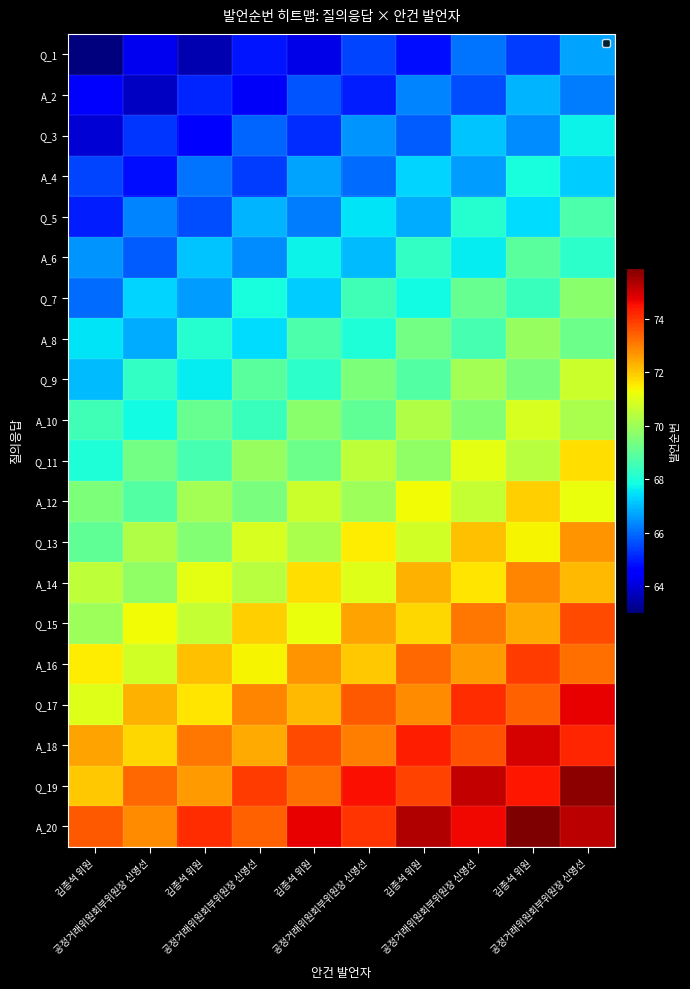

Reading left to right, what are all the values shown in this chart?

Q_1: 김종석 위원=63.0	공정거래위원회부위원장 신영선=64.3	김종석 위원=63.6	공정거래위원회부위원장 신영선=64.9	김종석 위원=64.2	공정거래위원회부위원장 신영선=65.5	김종석 위원=64.8	공정거래위원회부위원장 신영선=66.1	김종석 위원=65.4	공정거래위원회부위원장 신영선=66.7
A_2: 김종석 위원=64.5	공정거래위원회부위원장 신영선=63.8	김종석 위원=65.1	공정거래위원회부위원장 신영선=64.4	김종석 위원=65.7	공정거래위원회부위원장 신영선=65.0	김종석 위원=66.3	공정거래위원회부위원장 신영선=65.6	김종석 위원=66.9	공정거래위원회부위원장 신영선=66.2
Q_3: 김종석 위원=64.0	공정거래위원회부위원장 신영선=65.3	김종석 위원=64.6	공정거래위원회부위원장 신영선=65.9	김종석 위원=65.2	공정거래위원회부위원장 신영선=66.5	김종석 위원=65.8	공정거래위원회부위원장 신영선=67.1	김종석 위원=66.4	공정거래위원회부위원장 신영선=67.7
A_4: 김종석 위원=65.5	공정거래위원회부위원장 신영선=64.8	김종석 위원=66.1	공정거래위원회부위원장 신영선=65.4	김종석 위원=66.7	공정거래위원회부위원장 신영선=66.0	김종석 위원=67.3	공정거래위원회부위원장 신영선=66.6	김종석 위원=67.9	공정거래위원회부위원장 신영선=67.2
Q_5: 김종석 위원=65.0	공정거래위원회부위원장 신영선=66.3	김종석 위원=65.6	공정거래위원회부위원장 신영선=66.9	김종석 위원=66.2	공정거래위원회부위원장 신영선=67.5	김종석 위원=66.8	공정거래위원회부위원장 신영선=68.1	김종석 위원=67.4	공정거래위원회부위원장 신영선=68.7
A_6: 김종석 위원=66.5	공정거래위원회부위원장 신영선=65.8	김종석 위원=67.1	공정거래위원회부위원장 신영선=66.4	김종석 위원=67.7	공정거래위원회부위원장 신영선=67.0	김종석 위원=68.3	공정거래위원회부위원장 신영선=67.6	김종석 위원=68.9	공정거래위원회부위원장 신영선=68.2
Q_7: 김종석 위원=66.0	공정거래위원회부위원장 신영선=67.3	김종석 위원=66.6	공정거래위원회부위원장 신영선=67.9	김종석 위원=67.2	공정거래위원회부위원장 신영선=68.5	김종석 위원=67.8	공정거래위원회부위원장 신영선=69.1	김종석 위원=68.4	공정거래위원회부위원장 신영선=69.7
A_8: 김종석 위원=67.5	공정거래위원회부위원장 신영선=66.8	김종석 위원=68.1	공정거래위원회부위원장 신영선=67.4	김종석 위원=68.7	공정거래위원회부위원장 신영선=68.0	김종석 위원=69.3	공정거래위원회부위원장 신영선=68.6	김종석 위원=69.9	공정거래위원회부위원장 신영선=69.2
Q_9: 김종석 위원=67.0	공정거래위원회부위원장 신영선=68.3	김종석 위원=67.6	공정거래위원회부위원장 신영선=68.9	김종석 위원=68.2	공정거래위원회부위원장 신영선=69.5	김종석 위원=68.8	공정거래위원회부위원장 신영선=70.1	김종석 위원=69.4	공정거래위원회부위원장 신영선=70.7
A_10: 김종석 위원=68.5	공정거래위원회부위원장 신영선=67.8	김종석 위원=69.1	공정거래위원회부위원장 신영선=68.4	김종석 위원=69.7	공정거래위원회부위원장 신영선=69.0	김종석 위원=70.3	공정거래위원회부위원장 신영선=69.6	김종석 위원=70.9	공정거래위원회부위원장 신영선=70.2
Q_11: 김종석 위원=68.0	공정거래위원회부위원장 신영선=69.3	김종석 위원=68.6	공정거래위원회부위원장 신영선=69.9	김종석 위원=69.2	공정거래위원회부위원장 신영선=70.5	김종석 위원=69.8	공정거래위원회부위원장 신영선=71.1	김종석 위원=70.4	공정거래위원회부위원장 신영선=71.7
A_12: 김종석 위원=69.5	공정거래위원회부위원장 신영선=68.8	김종석 위원=70.1	공정거래위원회부위원장 신영선=69.4	김종석 위원=70.7	공정거래위원회부위원장 신영선=70.0	김종석 위원=71.3	공정거래위원회부위원장 신영선=70.6	김종석 위원=71.9	공정거래위원회부위원장 신영선=71.2
Q_13: 김종석 위원=69.0	공정거래위원회부위원장 신영선=70.3	김종석 위원=69.6	공정거래위원회부위원장 신영선=70.9	김종석 위원=70.2	공정거래위원회부위원장 신영선=71.5	김종석 위원=70.8	공정거래위원회부위원장 신영선=72.1	김종석 위원=71.4	공정거래위원회부위원장 신영선=72.7
A_14: 김종석 위원=70.5	공정거래위원회부위원장 신영선=69.8	김종석 위원=71.1	공정거래위원회부위원장 신영선=70.4	김종석 위원=71.7	공정거래위원회부위원장 신영선=71.0	김종석 위원=72.3	공정거래위원회부위원장 신영선=71.6	김종석 위원=72.9	공정거래위원회부위원장 신영선=72.2
Q_15: 김종석 위원=70.0	공정거래위원회부위원장 신영선=71.3	김종석 위원=70.6	공정거래위원회부위원장 신영선=71.9	김종석 위원=71.2	공정거래위원회부위원장 신영선=72.5	김종석 위원=71.8	공정거래위원회부위원장 신영선=73.1	김종석 위원=72.4	공정거래위원회부위원장 신영선=73.7
A_16: 김종석 위원=71.5	공정거래위원회부위원장 신영선=70.8	김종석 위원=72.1	공정거래위원회부위원장 신영선=71.4	김종석 위원=72.7	공정거래위원회부위원장 신영선=72.0	김종석 위원=73.3	공정거래위원회부위원장 신영선=72.6	김종석 위원=73.9	공정거래위원회부위원장 신영선=73.2
Q_17: 김종석 위원=71.0	공정거래위원회부위원장 신영선=72.3	김종석 위원=71.6	공정거래위원회부위원장 신영선=72.9	김종석 위원=72.2	공정거래위원회부위원장 신영선=73.5	김종석 위원=72.8	공정거래위원회부위원장 신영선=74.1	김종석 위원=73.4	공정거래위원회부위원장 신영선=74.7
A_18: 김종석 위원=72.5	공정거래위원회부위원장 신영선=71.8	김종석 위원=73.1	공정거래위원회부위원장 신영선=72.4	김종석 위원=73.7	공정거래위원회부위원장 신영선=73.0	김종석 위원=74.3	공정거래위원회부위원장 신영선=73.6	김종석 위원=74.9	공정거래위원회부위원장 신영선=74.2
Q_19: 김종석 위원=72.0	공정거래위원회부위원장 신영선=73.3	김종석 위원=72.6	공정거래위원회부위원장 신영선=73.9	김종석 위원=73.2	공정거래위원회부위원장 신영선=74.5	김종석 위원=73.8	공정거래위원회부위원장 신영선=75.1	김종석 위원=74.4	공정거래위원회부위원장 신영선=75.7
A_20: 김종석 위원=73.5	공정거래위원회부위원장 신영선=72.8	김종석 위원=74.1	공정거래위원회부위원장 신영선=73.4	김종석 위원=74.7	공정거래위원회부위원장 신영선=74.0	김종석 위원=75.3	공정거래위원회부위원장 신영선=74.6	김종석 위원=75.9	공정거래위원회부위원장 신영선=75.2